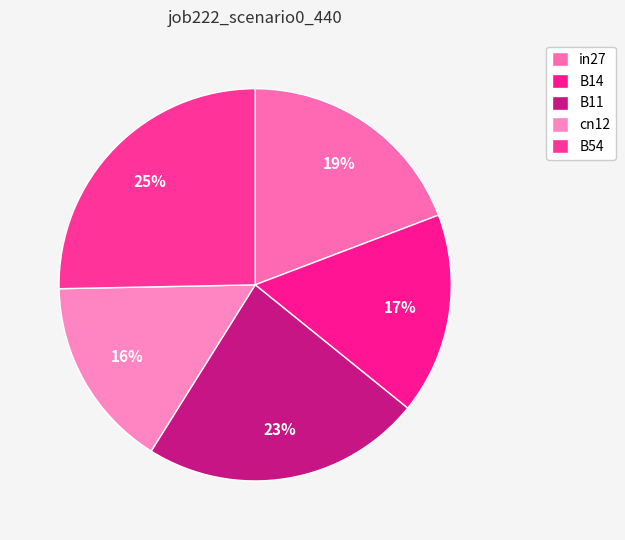

How many segments does this pie chart have?

5